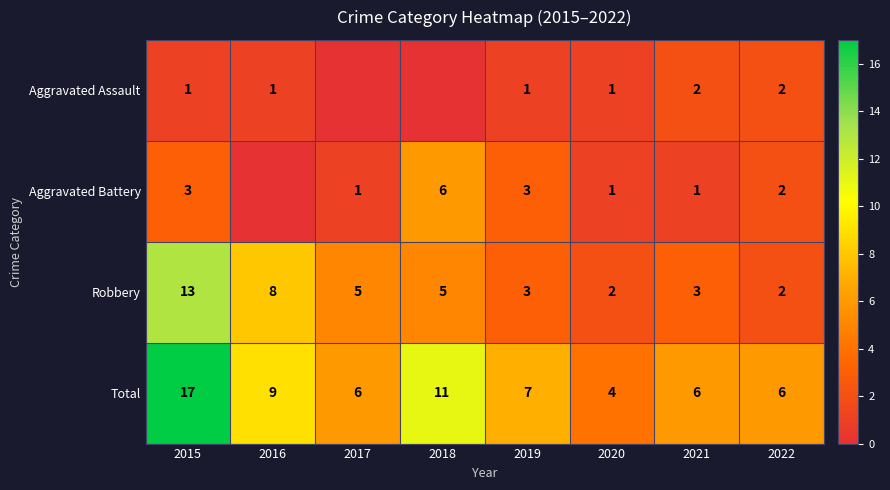

What value does the Robbery series have at 2022?

2